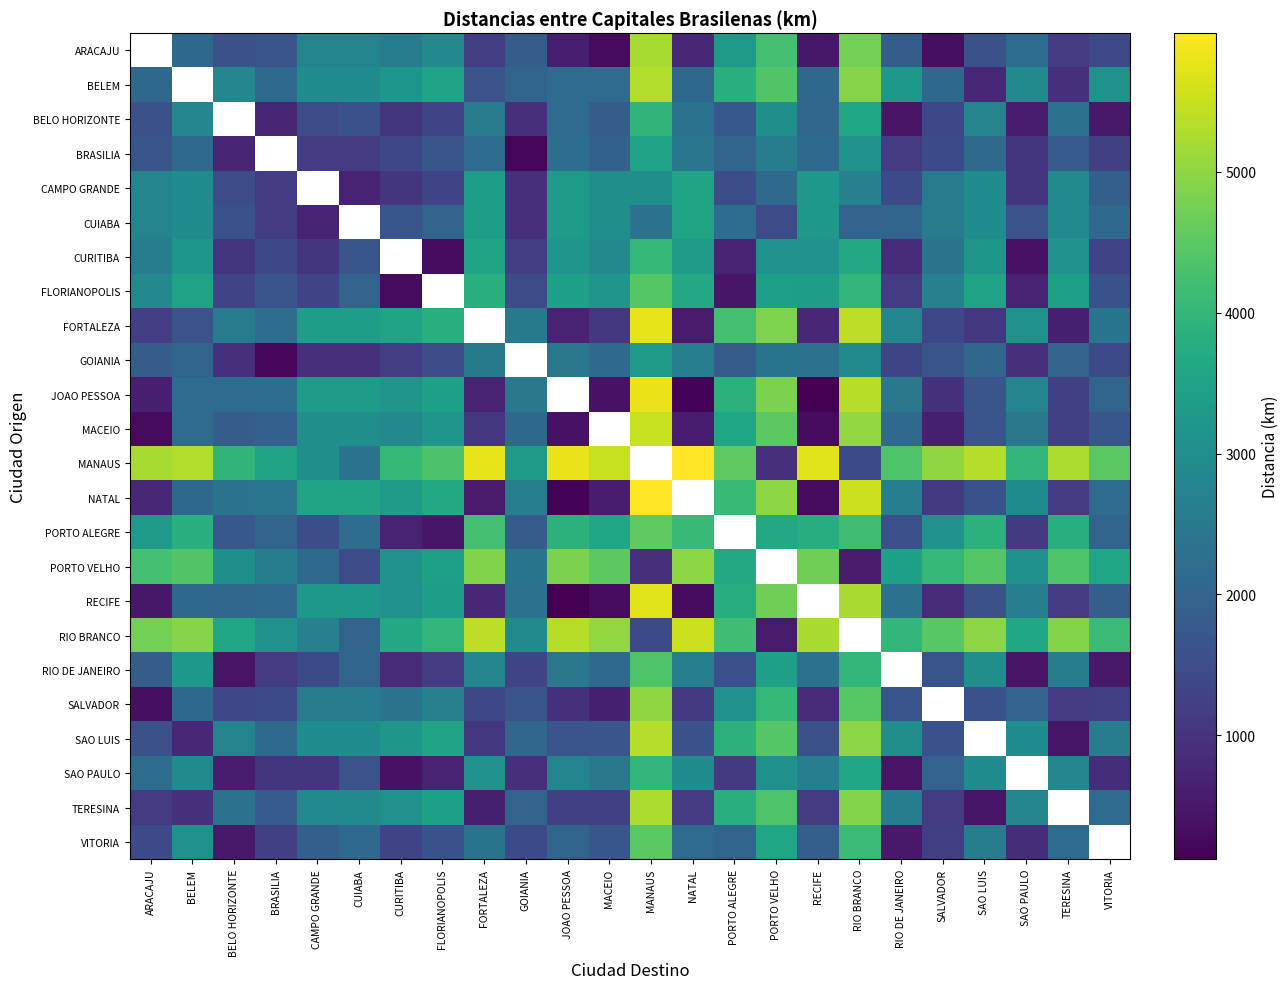

List the series in order of their peak value, lowest first.

BRASILIA, BELO HORIZONTE, ARACAJU, GOIANIA, CAMPO GRANDE, CUIABA, SAO PAULO, CURITIBA, RIO DE JANEIRO, FLORIANOPOLIS, VITORIA, PORTO ALEGRE, PORTO VELHO, SALVADOR, TERESINA, BELEM, SAO LUIS, MACEIO, RIO BRANCO, RECIFE, FORTALEZA, JOAO PESSOA, MANAUS, NATAL